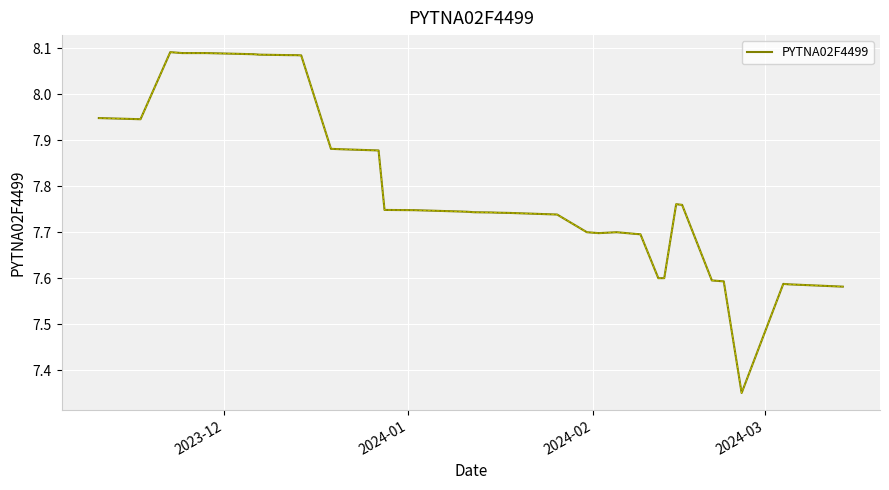

Is this an area chart (filled region under the line)?

No